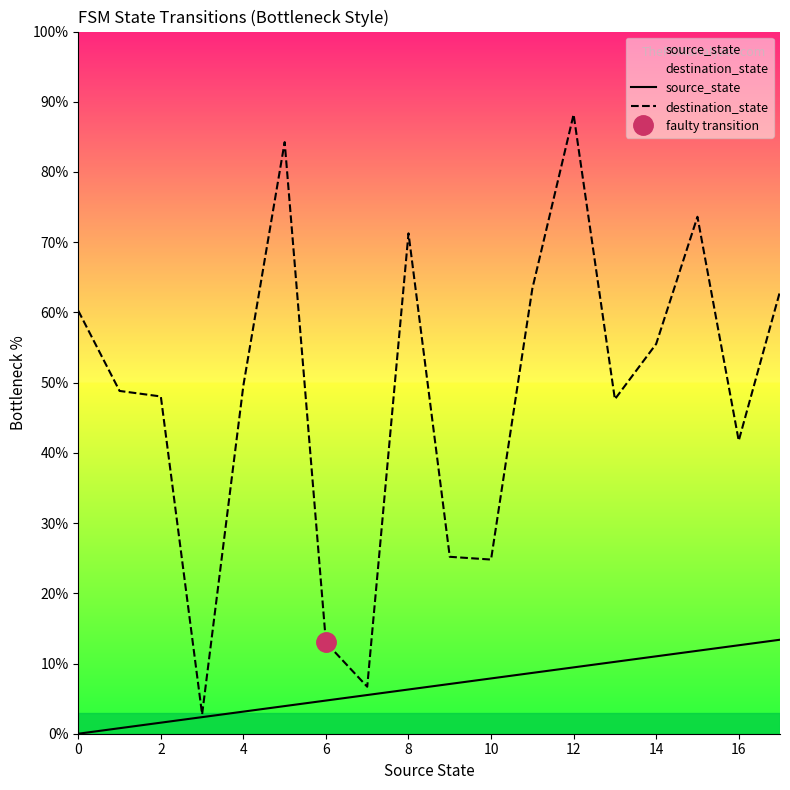

True or false: destination_state and source_state cross at least once.

False